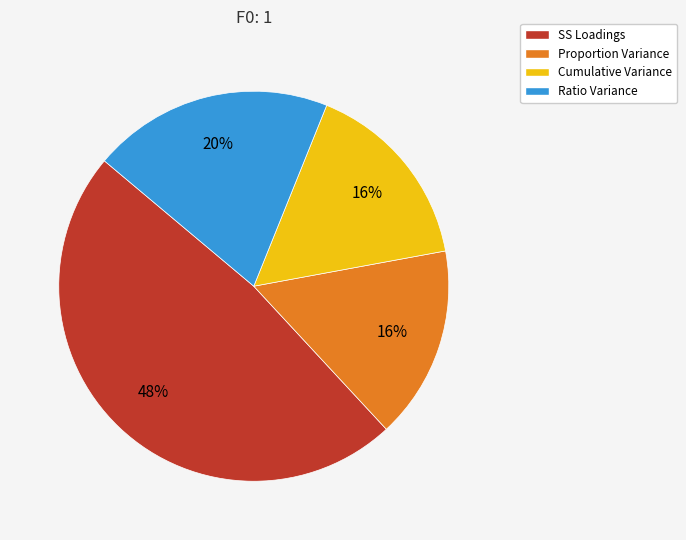

Which has a higher value, Ratio Variance or SS Loadings?

SS Loadings